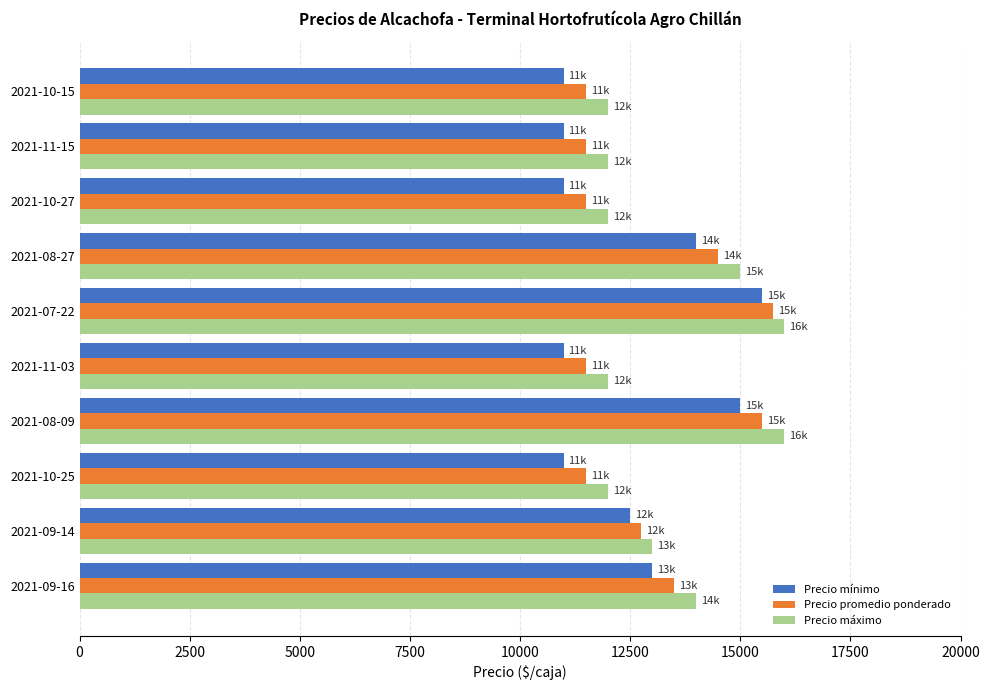

What is the total value across all series at 2021-09-16?

40500